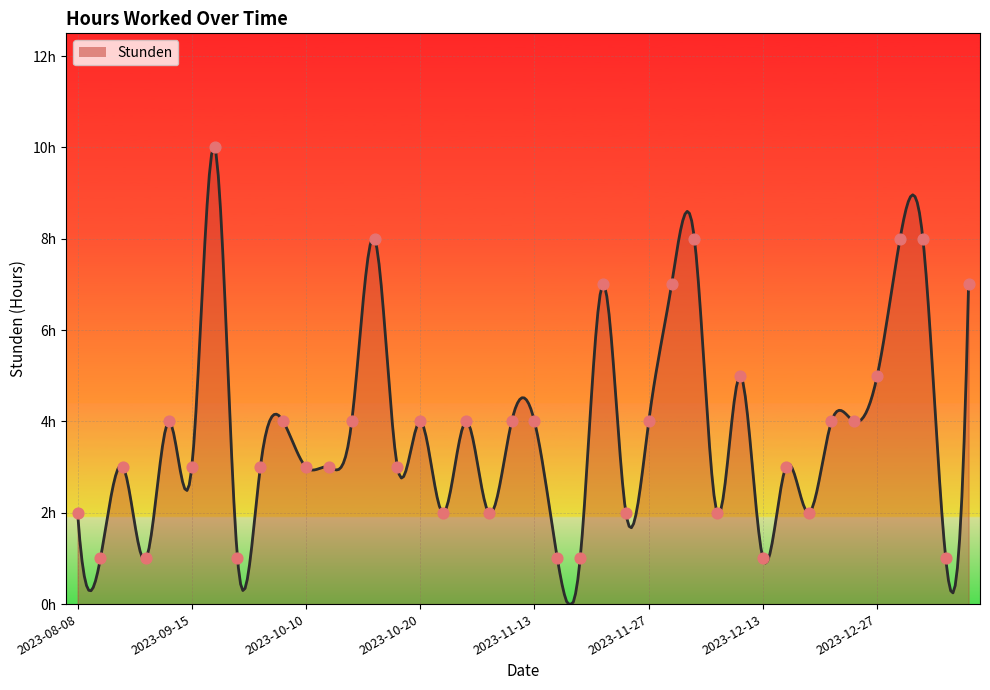

Which has a higher value, 2023-10-05 or 2023-12-28?

2023-12-28